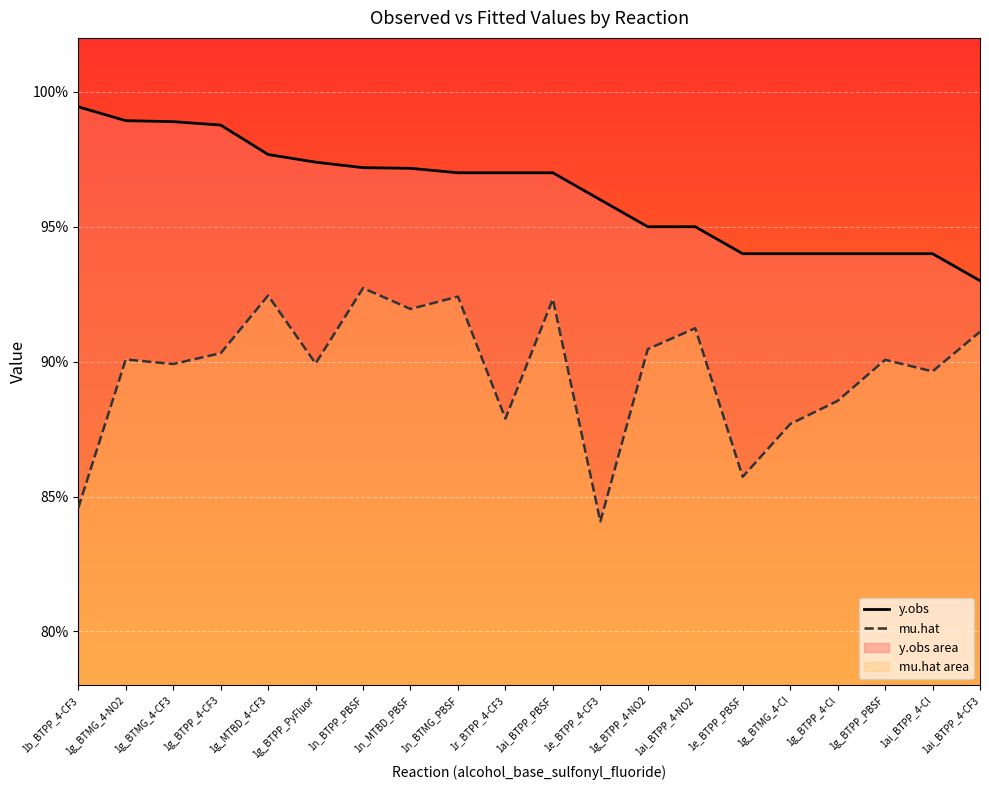

Is the value of y.obs at 1g_MTBD_4-CF3 greater than the value of mu.hat at 1g_BTPP_4-CF3?

Yes